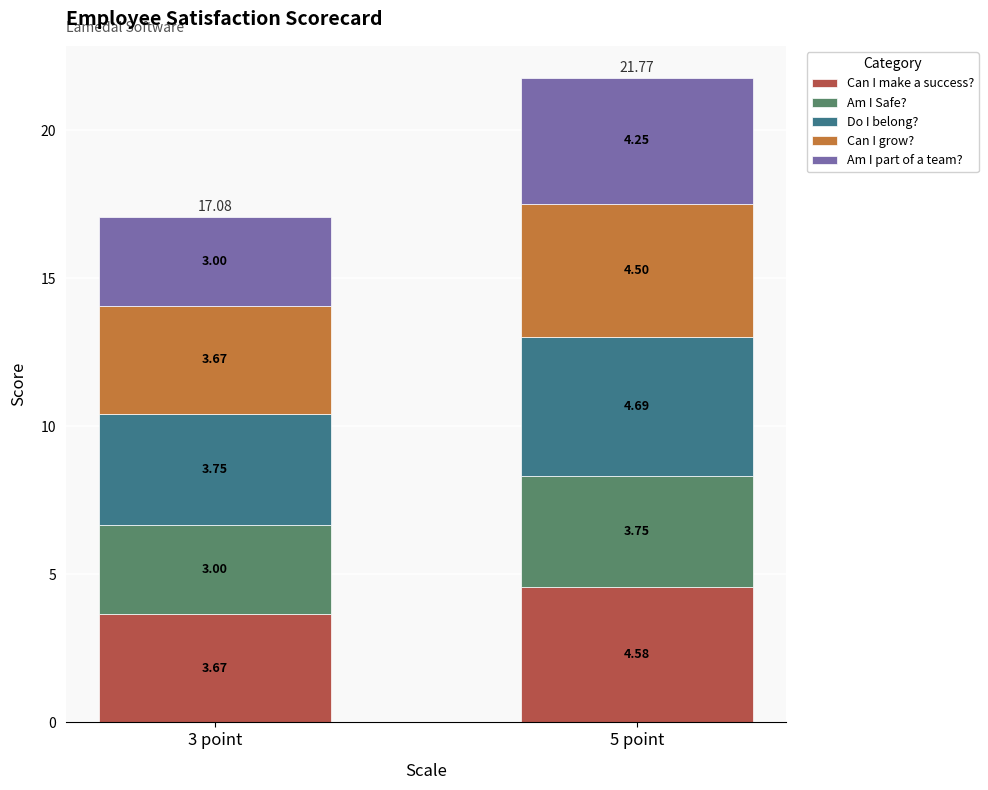

At which category is the sum across all series the highest?

5 point